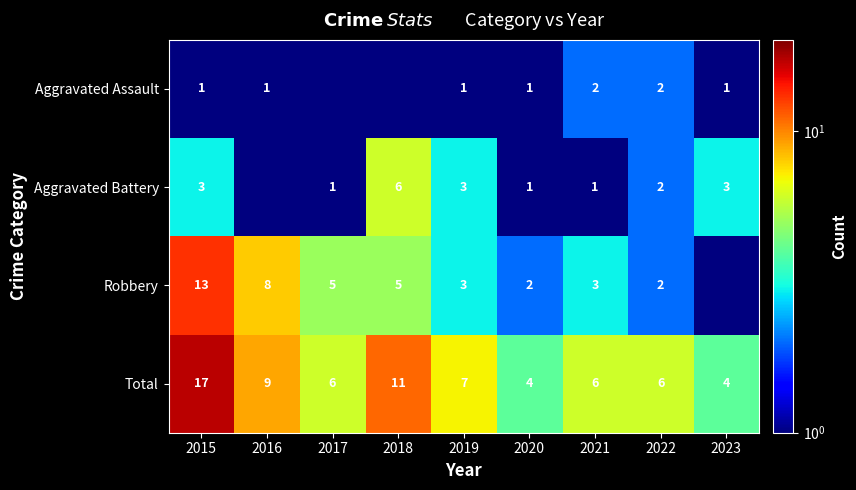

Where is Total nearest to the value 10?

2016